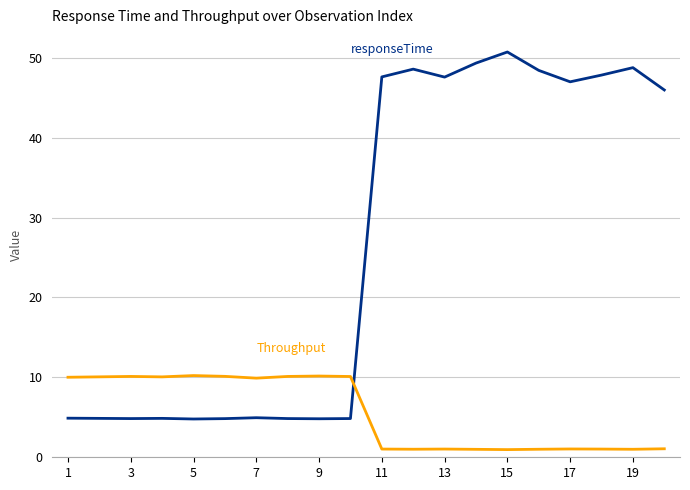

How many lines are shown in the chart?

2